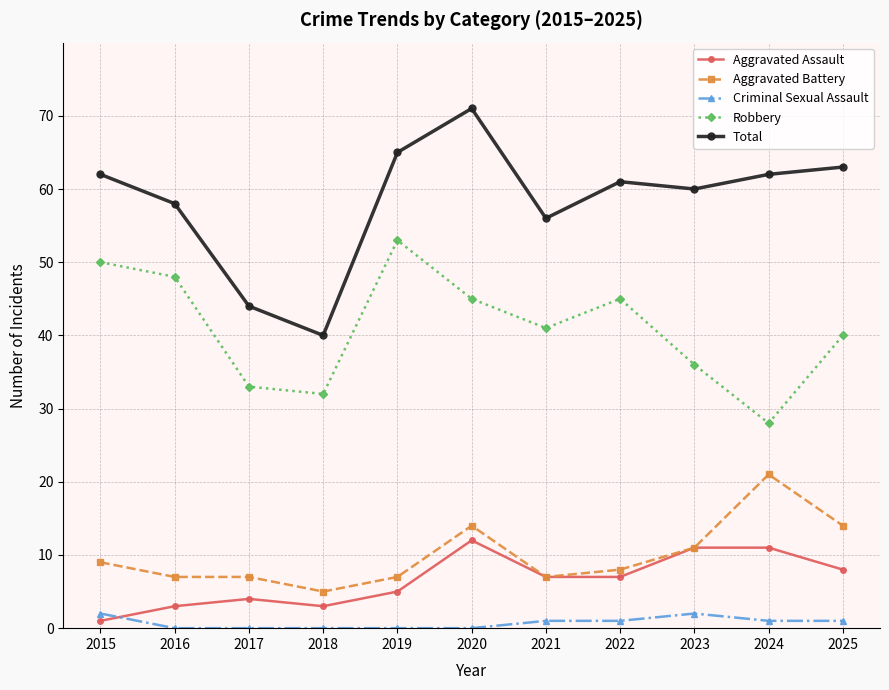

Is the value of Aggravated Battery at 2022 greater than the value of Aggravated Assault at 2023?

No